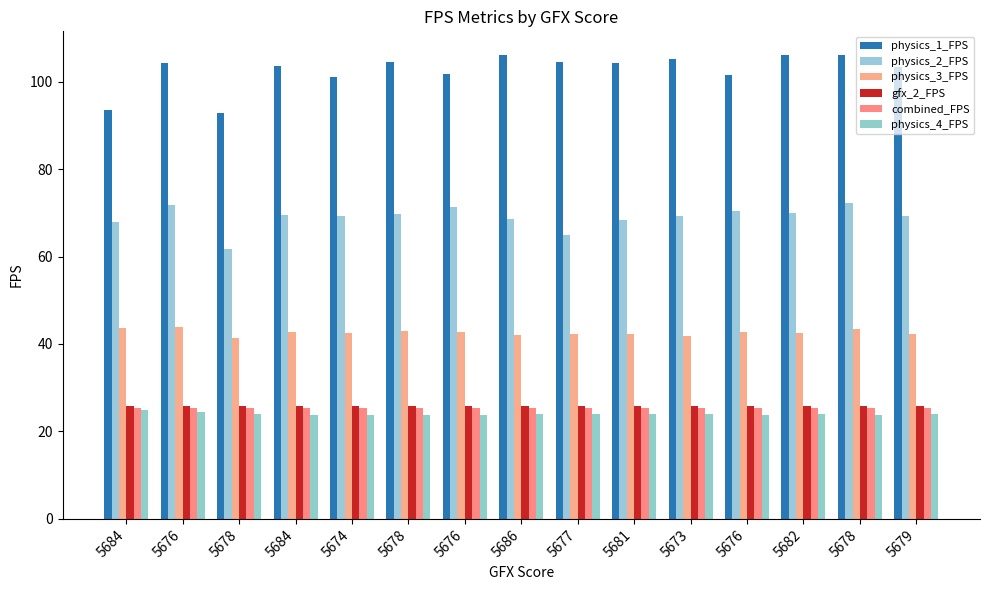

At which category does the chart reach its peak across all series?

5686